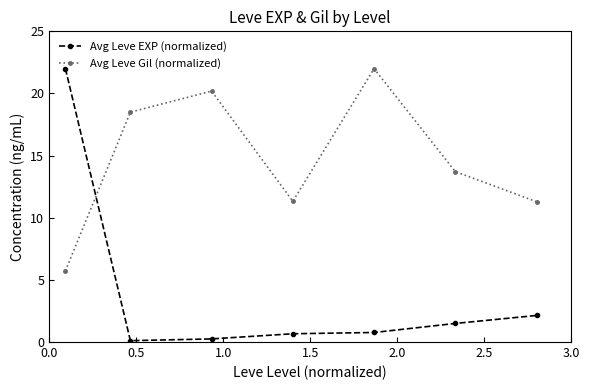

True or false: Avg Leve Gil (normalized) has more than 0 interior local peaks.

True